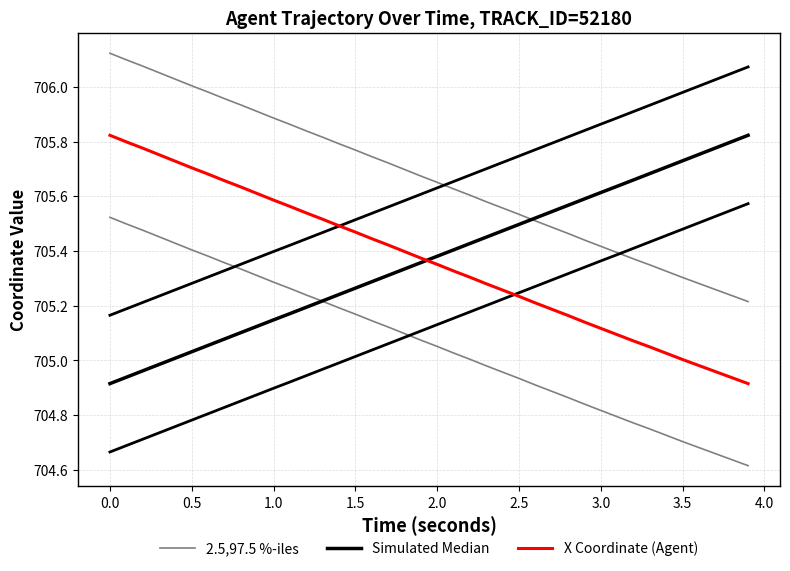

Is this an area chart (filled region under the line)?

No